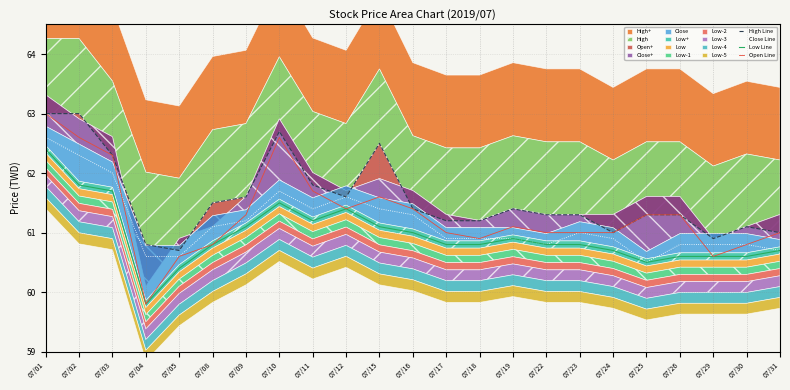

List the labels in order of Open Line value, largest first.

07/01, 07/02, 07/10, 07/03, 07/11, 07/15, 07/12, 07/16, 07/09, 07/25, 07/26, 07/19, 07/17, 07/22, 07/23, 07/24, 07/31, 07/18, 07/08, 07/30, 07/05, 07/29, 07/04